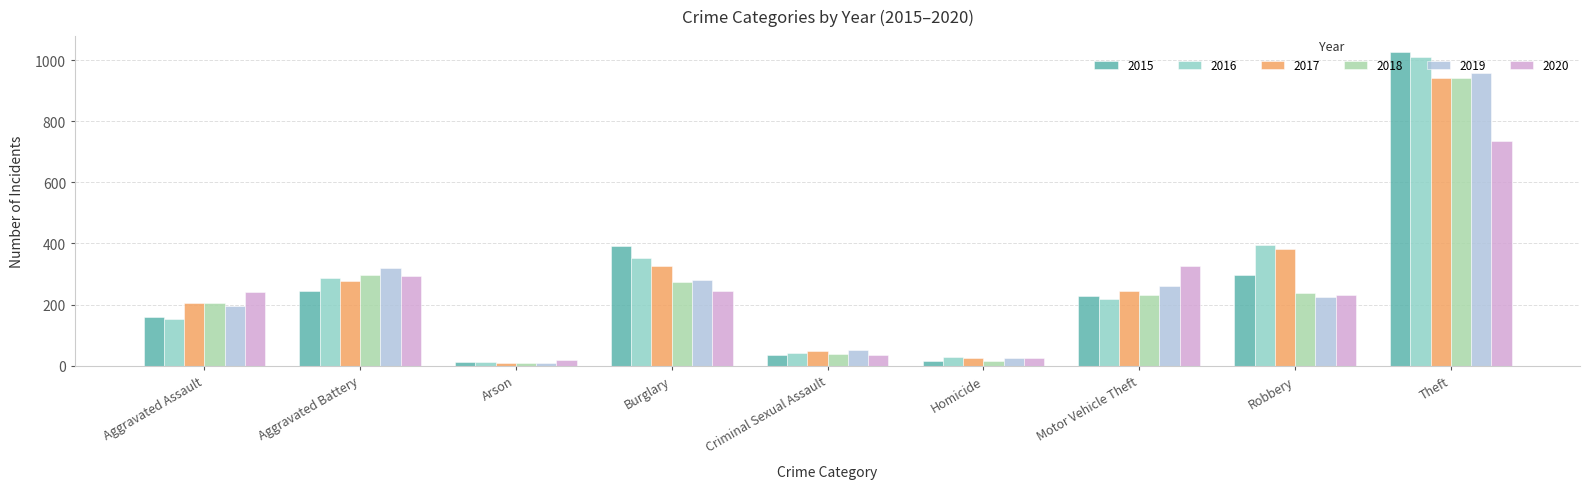

What is the value of the 2018 bar at the 8th from the left?

237